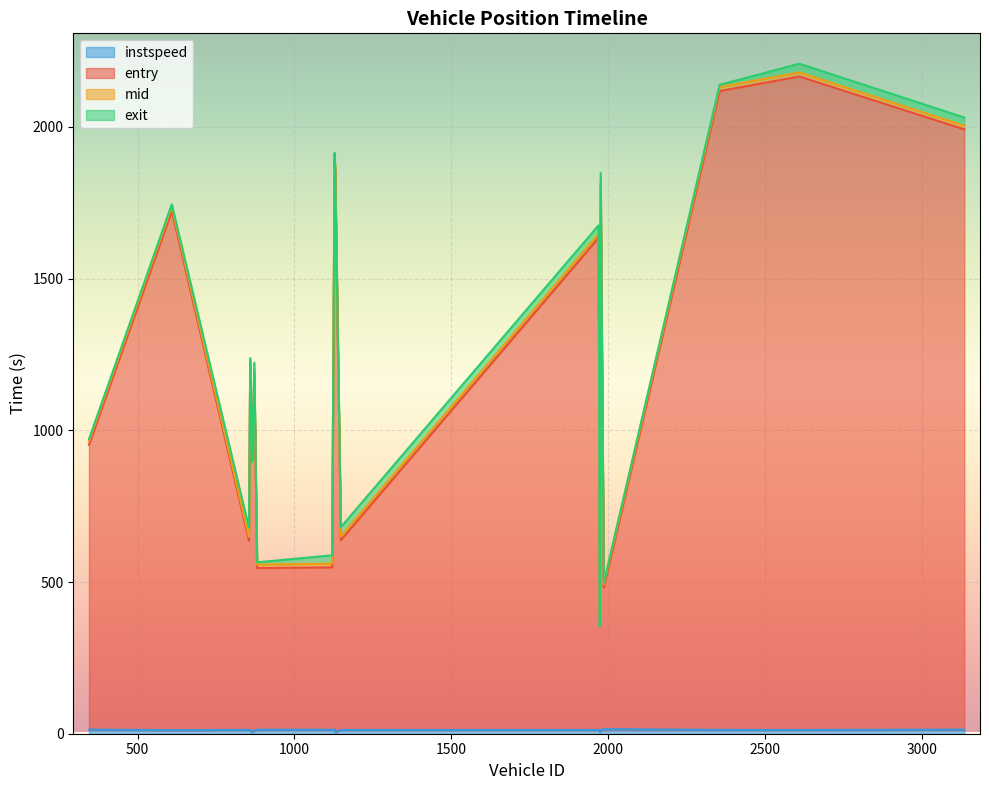

The entry series shows 2118.0 at 2355. True or false?

True